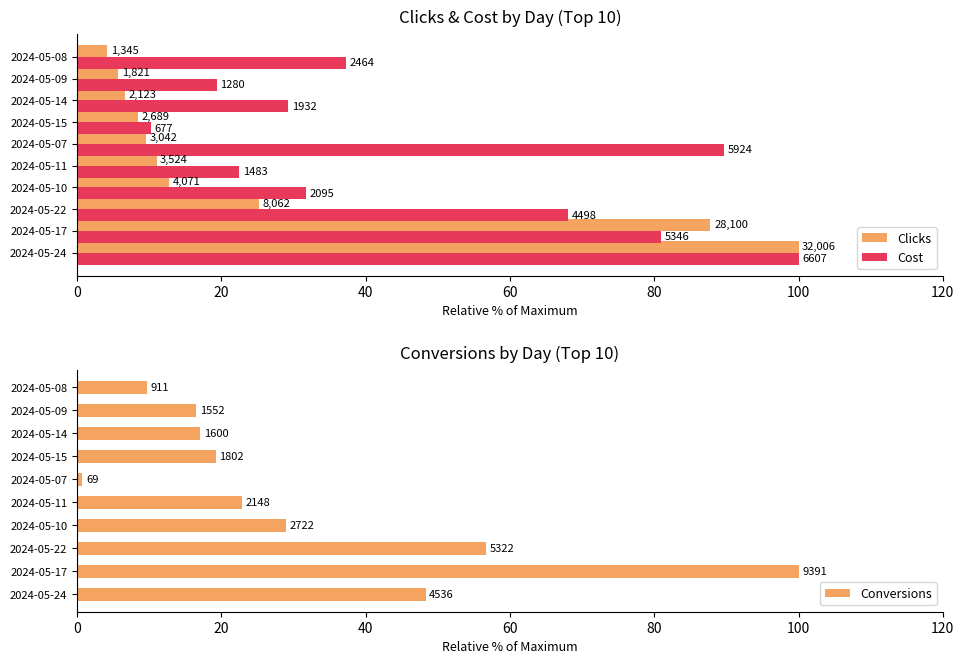

The value of Cost at 2024-05-09 is 19.4. True or false?

True